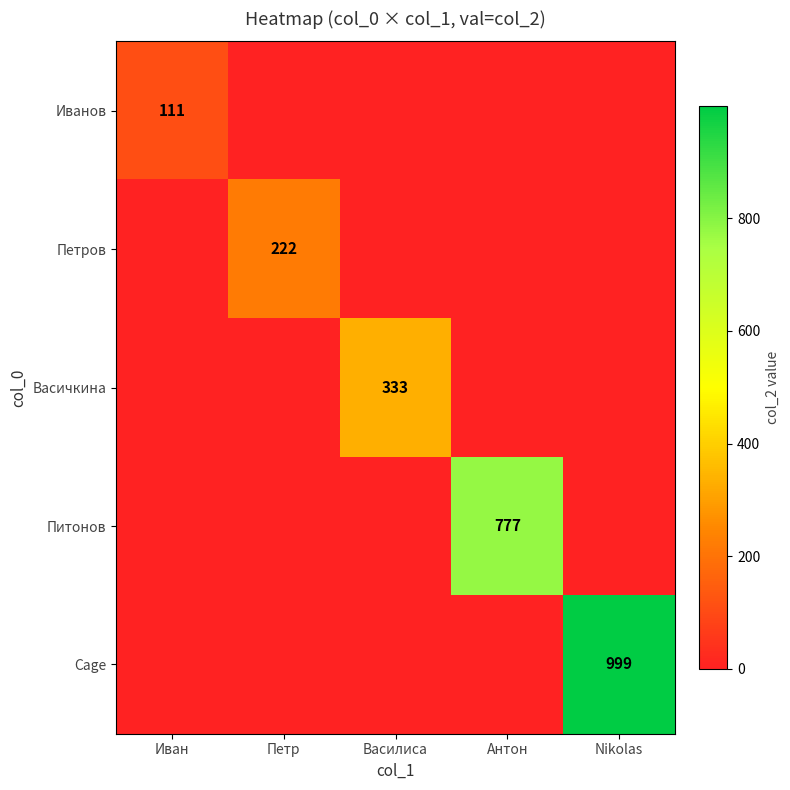

The Петров series shows 222 at Петр. True or false?

True